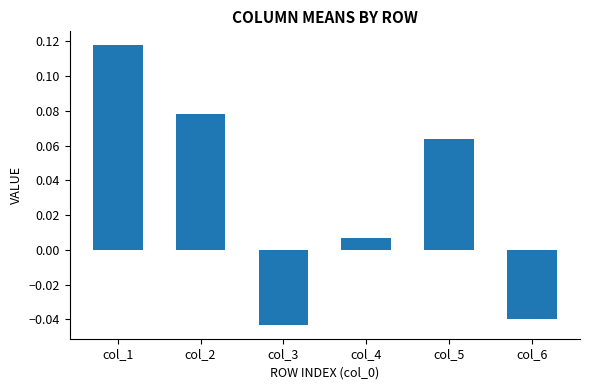

Which category has the highest value across all series?

col_1